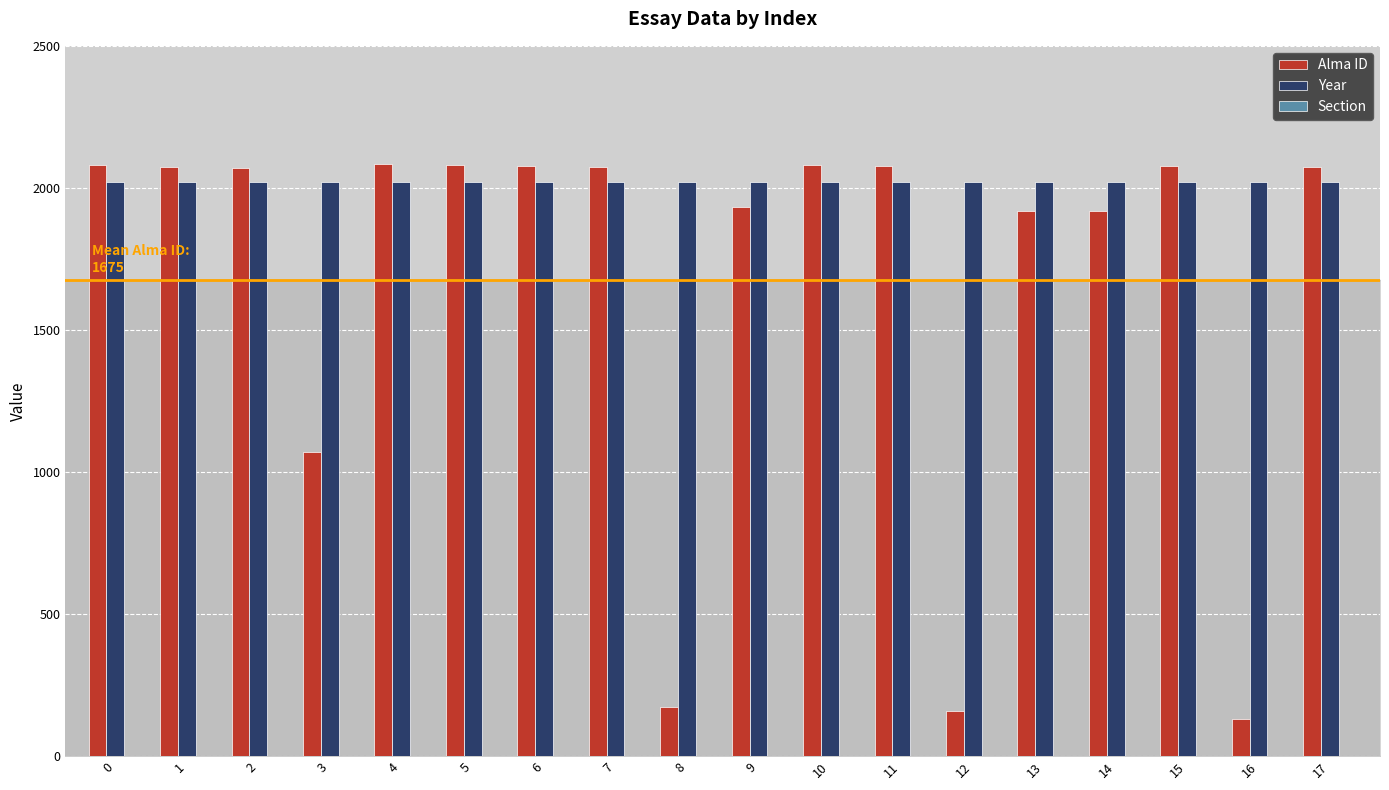

What is the total value across all series at 4?

4105